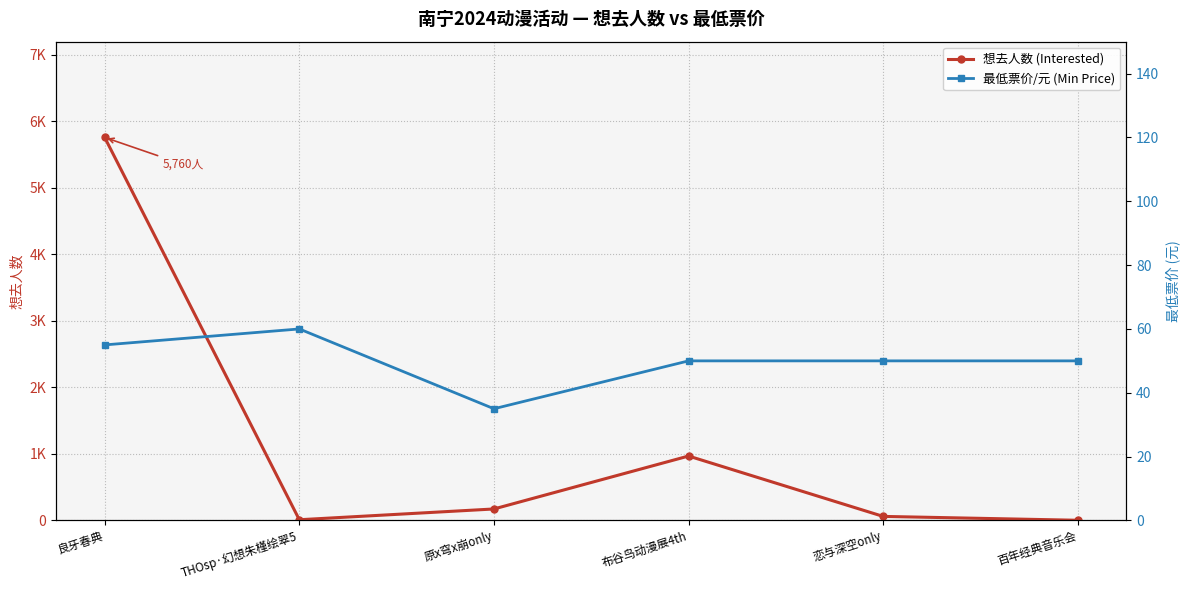

Rank the series at 百年经典音乐会 from highest to lowest value.

最低票价/元 (Min Price), 想去人数 (Interested)